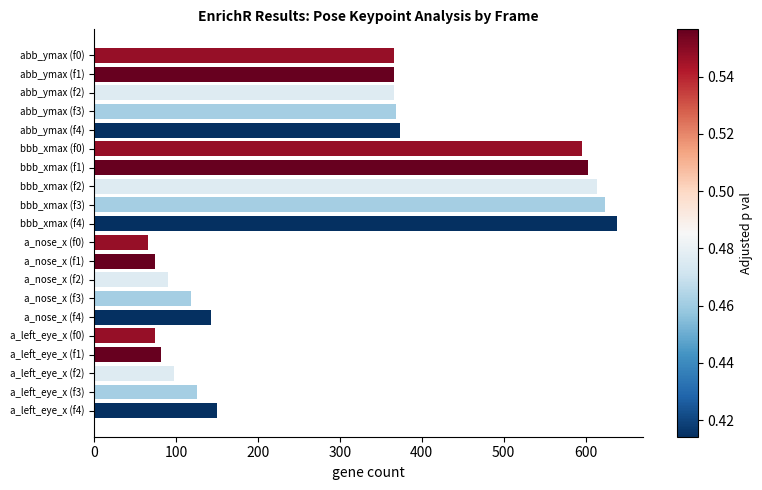

At which category does the chart reach its peak across all series?

bbb_xmax (f4)